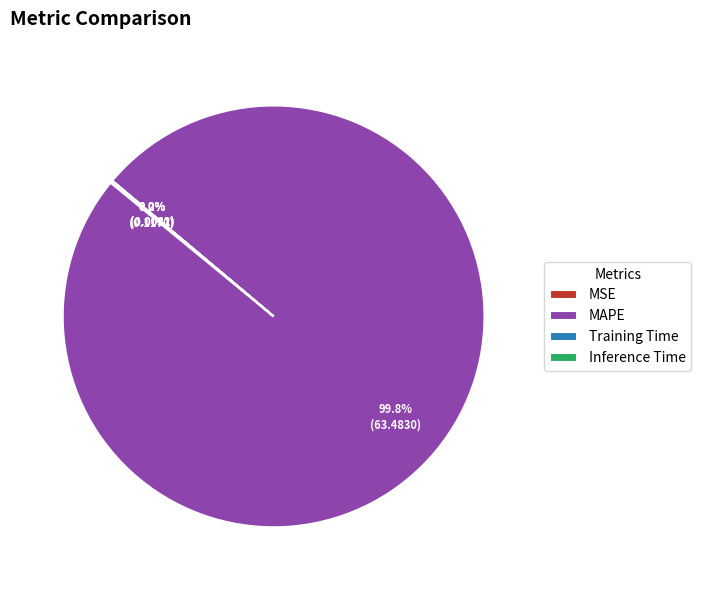

Which category has the biggest portion of the pie?

MAPE